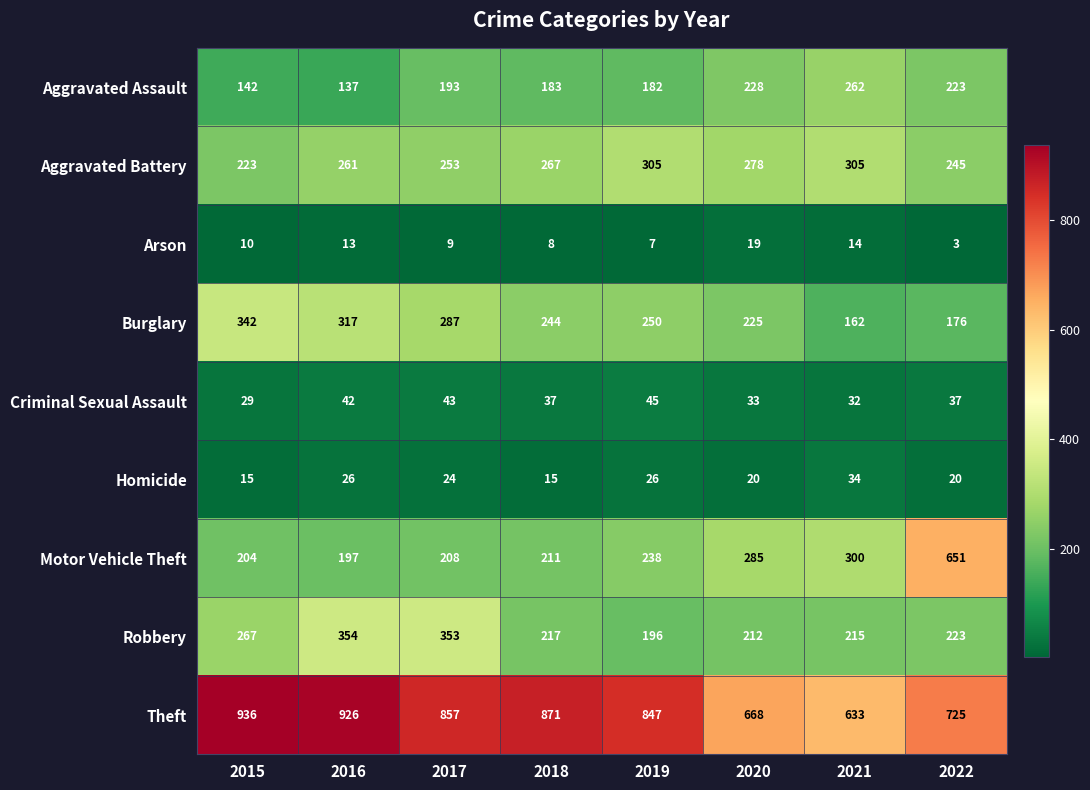

What is the sum of the Aggravated Battery values at 2015 and 2019?

528